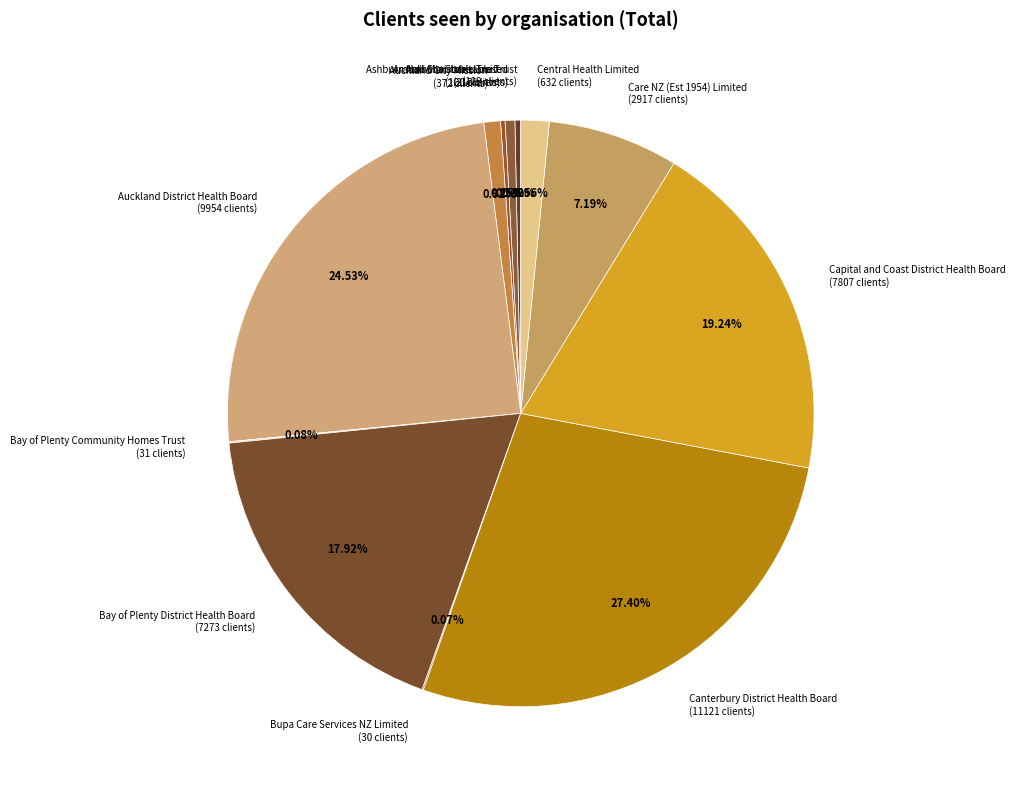

To the nearest percent, what is the average slice percentage?

8%